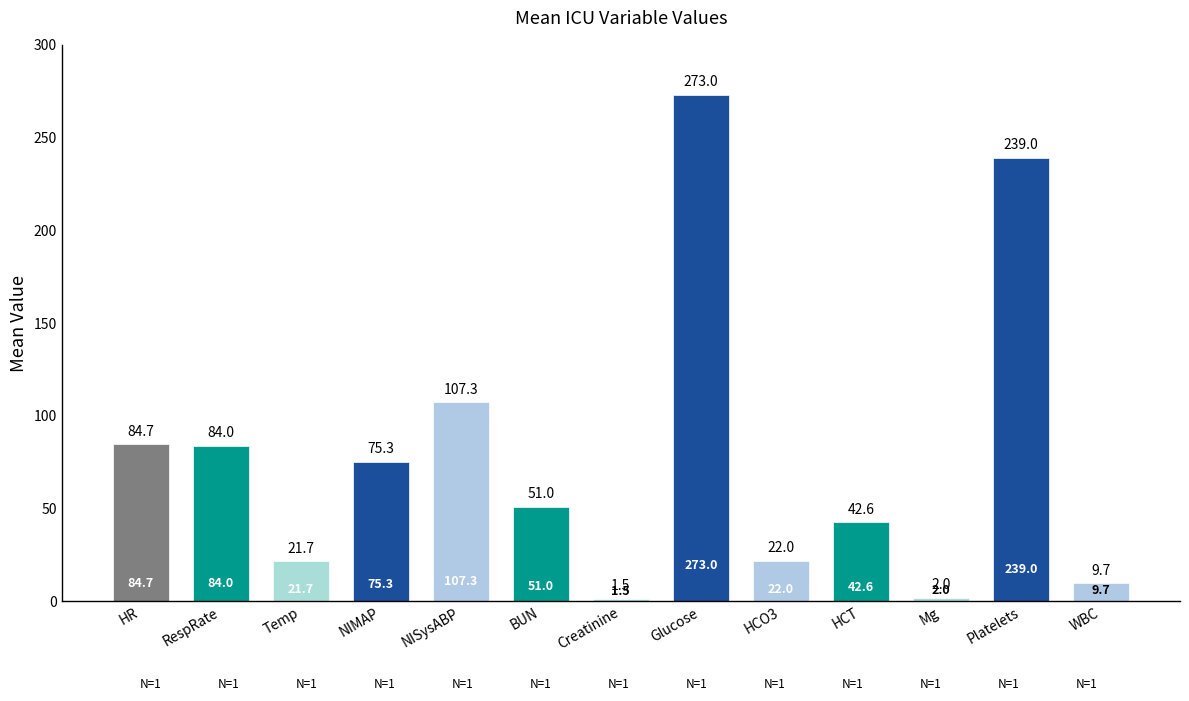

What is the label of the 5th bar from the left?

NISysABP